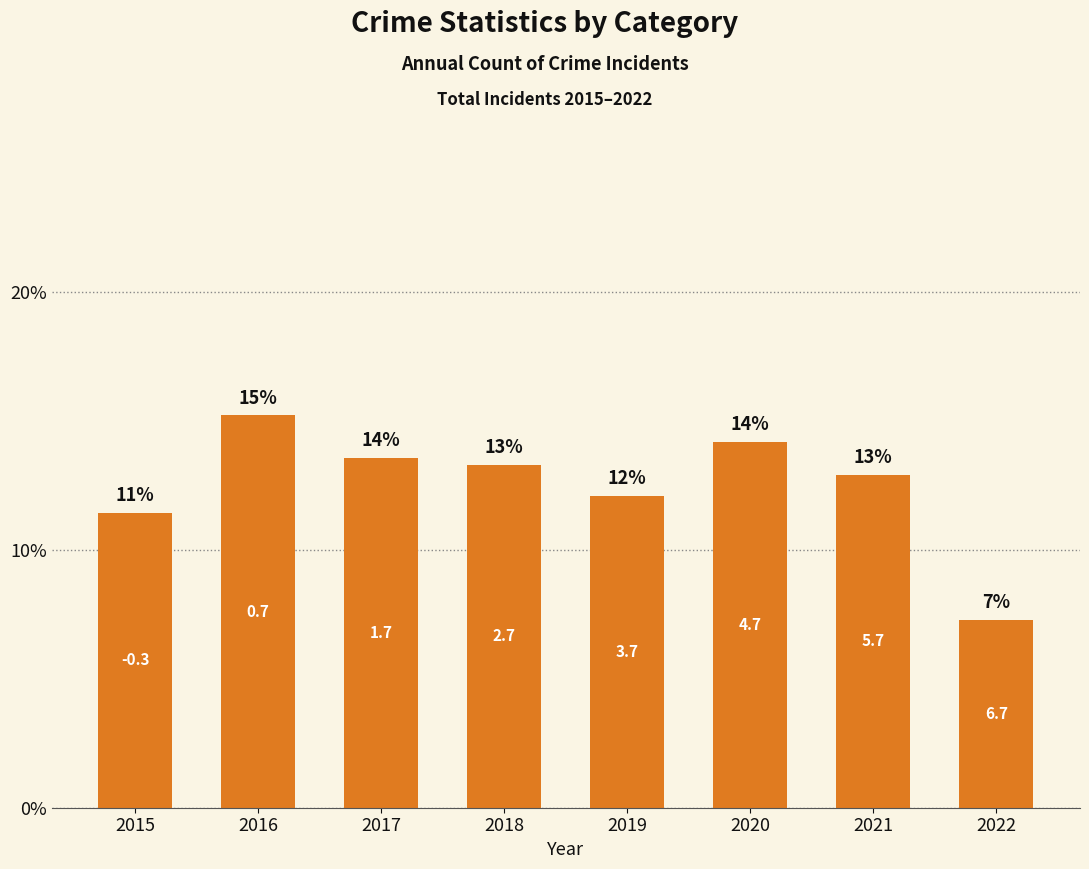

How many bars are there in total?

8